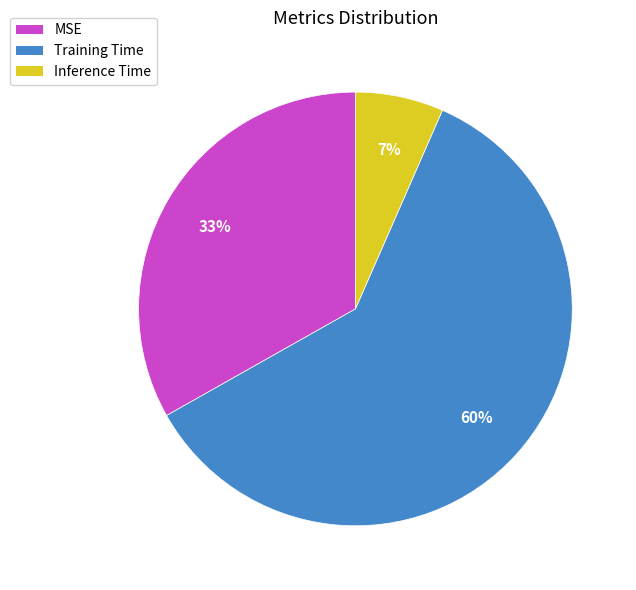

Is it true that Inference Time is 1% of the pie?

False